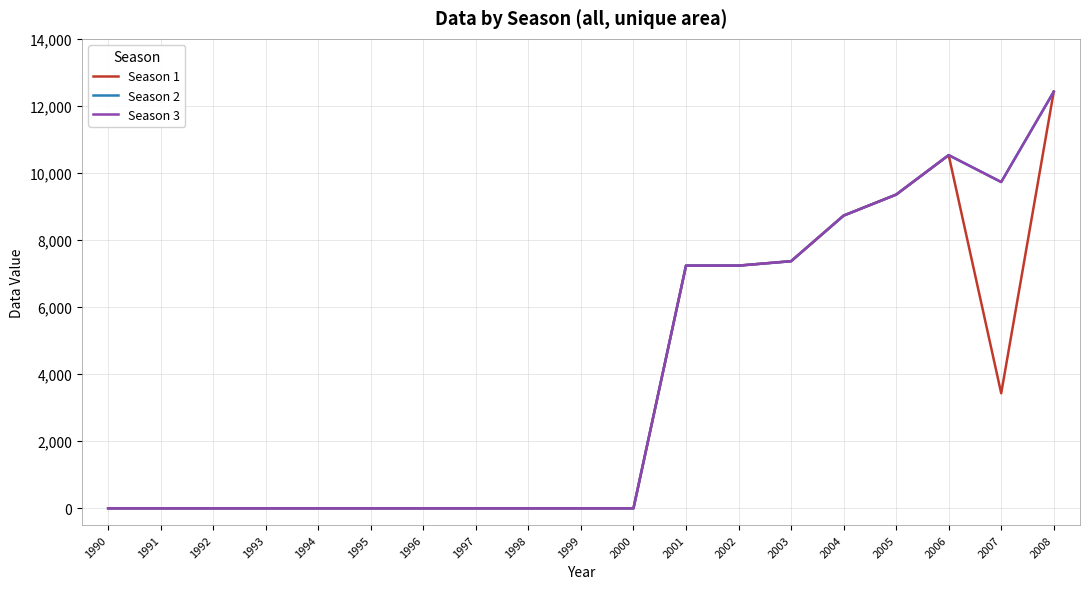

True or false: Season 1 and Season 3 cross at least once.

False